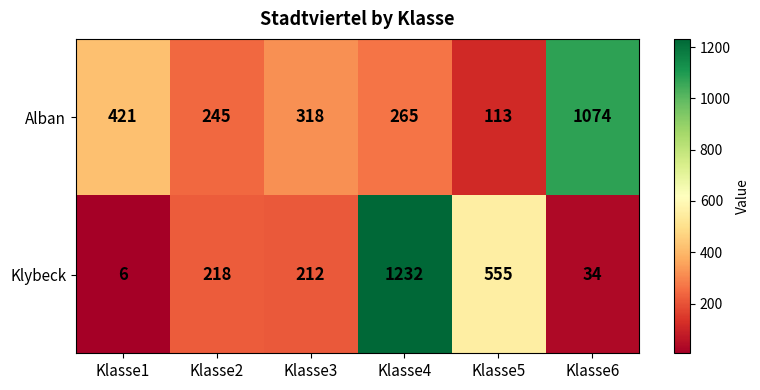

How many distinct data groups are displayed?

2